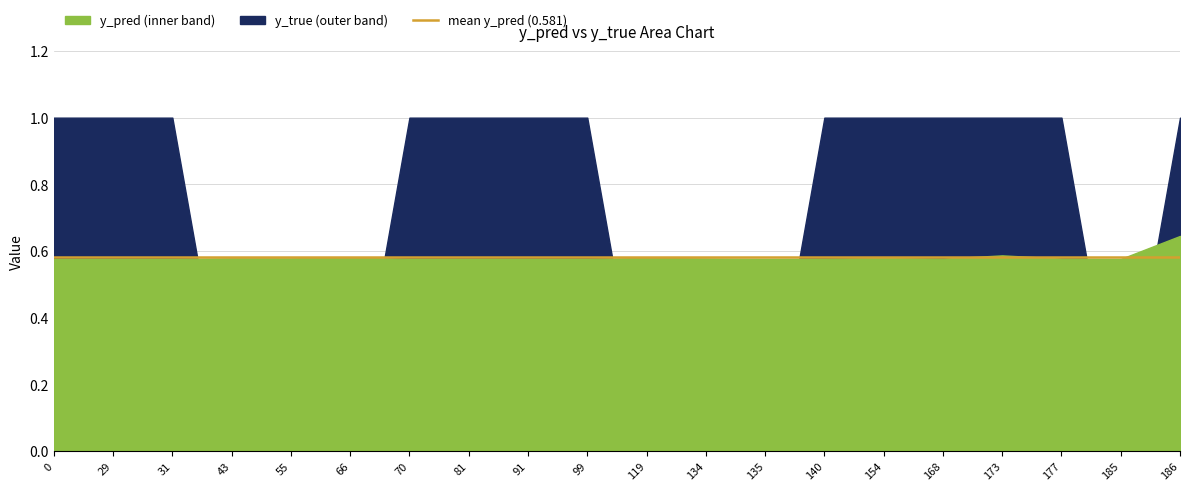

Reading left to right, list all the values displayed in this chart.

y_pred: 0=0.6	29=0.6	31=0.6	43=0.6	55=0.6	66=0.6	70=0.6	81=0.6	91=0.6	99=0.6	119=0.6	134=0.6	135=0.6	140=0.6	154=0.6	168=0.6	173=0.6	177=0.6	185=0.6	186=0.6
y_true: 0=1.0	29=1.0	31=1.0	43=0.0	55=0.0	66=0.0	70=1.0	81=1.0	91=1.0	99=1.0	119=0.0	134=0.0	135=0.0	140=1.0	154=1.0	168=1.0	173=1.0	177=1.0	185=0.0	186=1.0